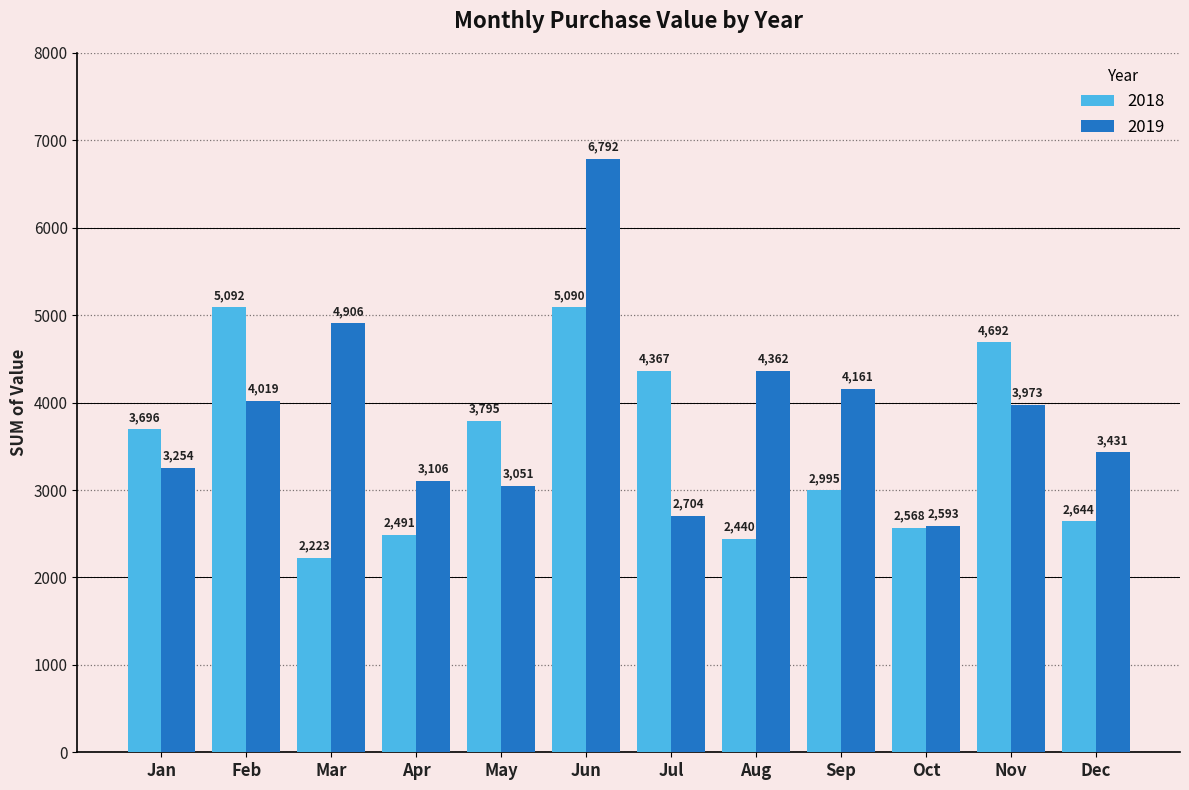

What is the difference between the highest and lowest values at Sep?

1165.4